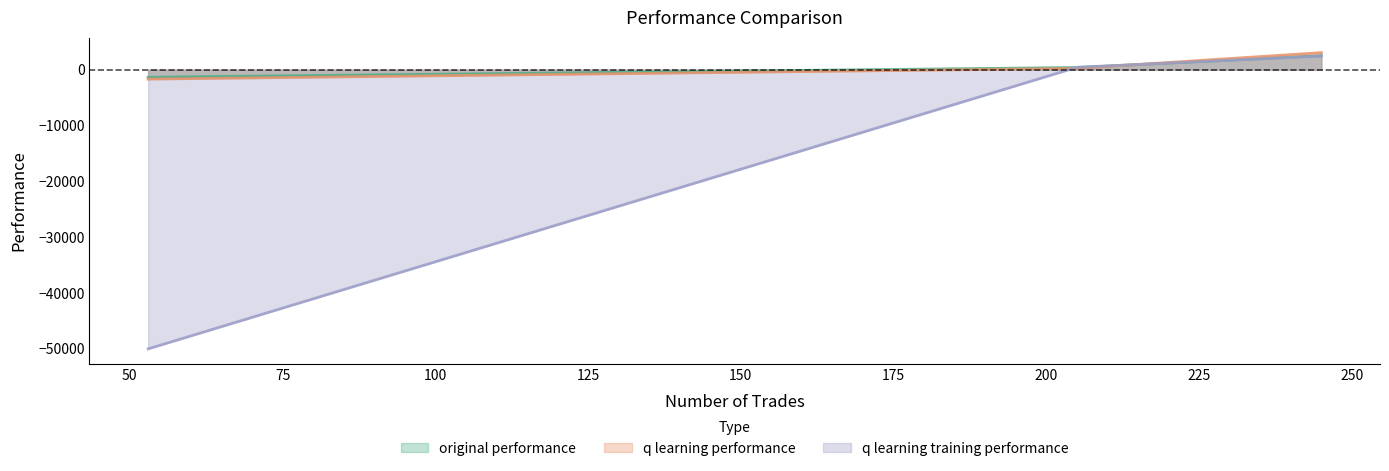

Does the chart have visible grid lines?

No